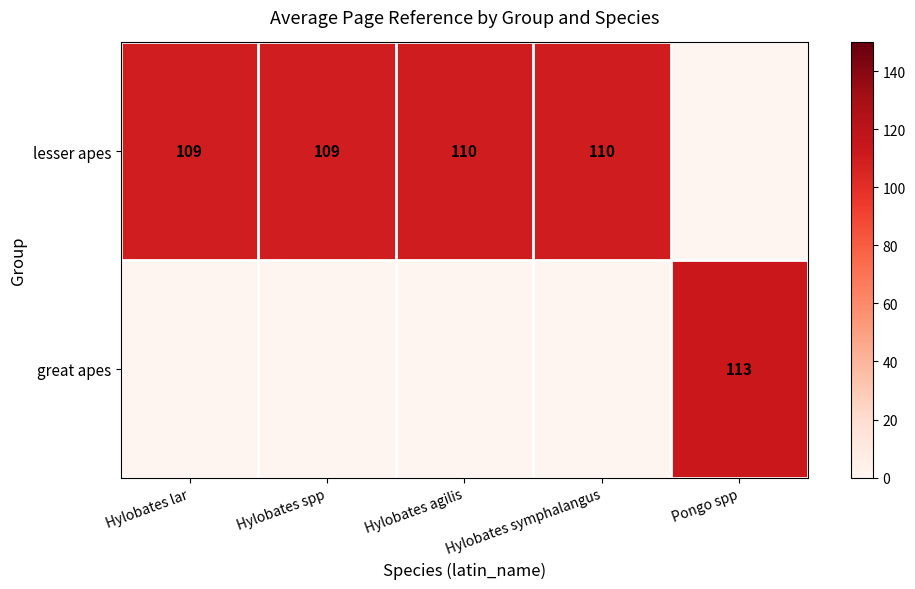

What is the sum of the lesser apes values at Hylobates spp and Hylobates symphalangus?

219